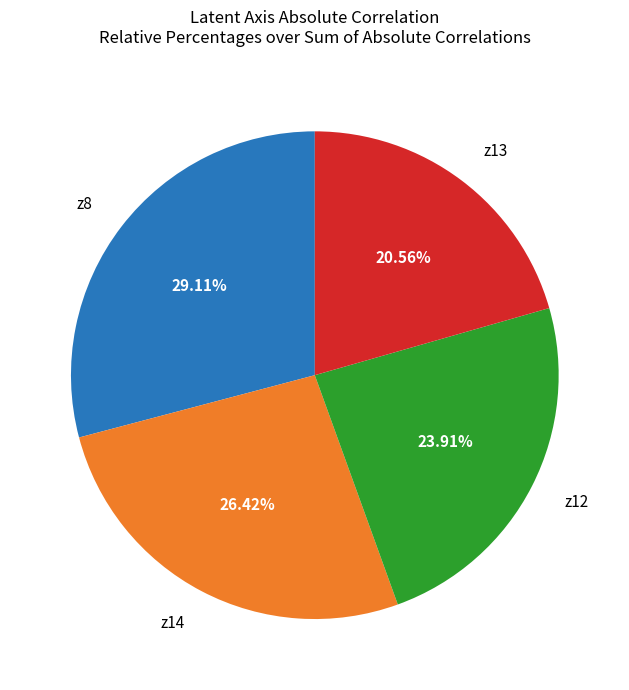

To the nearest percent, what is the combined percentage of z14 and z12?

50%